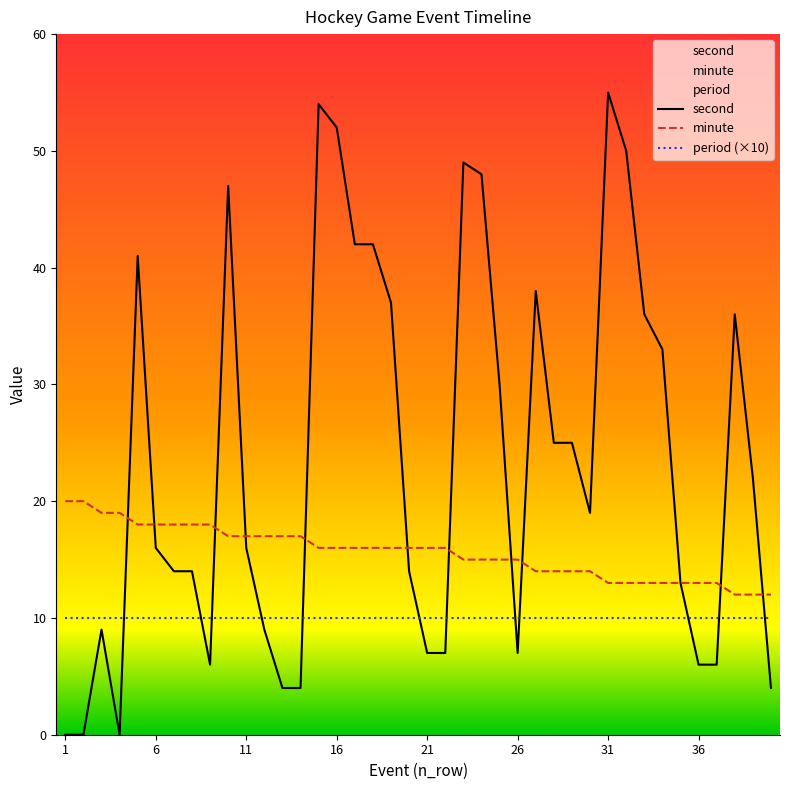

Which series has the widest spread of values?

second